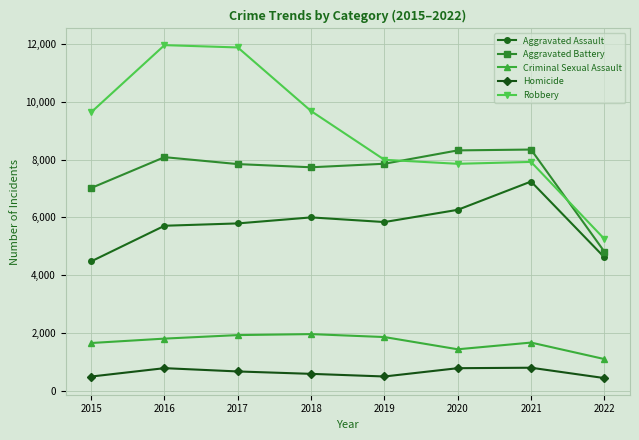

Rank the series at 2020 from highest to lowest value.

Aggravated Battery, Robbery, Aggravated Assault, Criminal Sexual Assault, Homicide